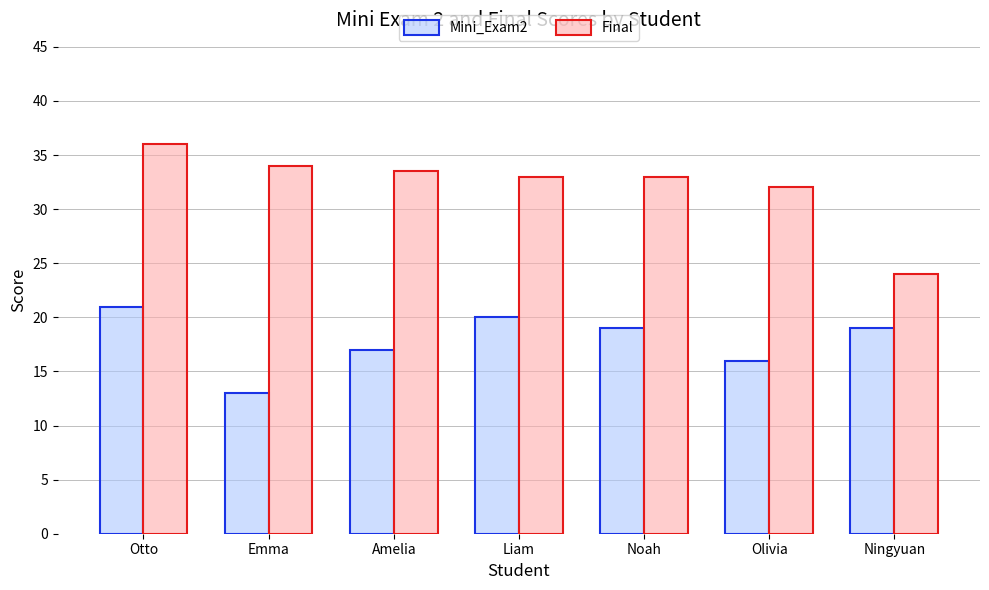

Which series changed the most between Liam and Noah?

Mini_Exam2